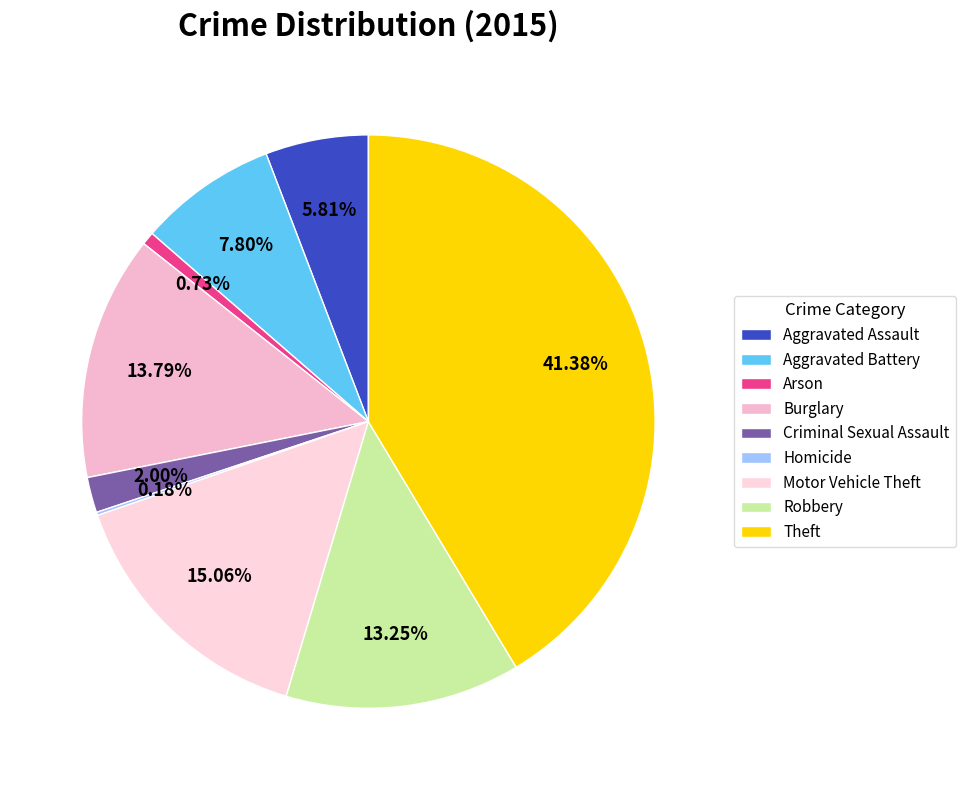

Rank the categories by value from highest to lowest.

Theft, Motor Vehicle Theft, Burglary, Robbery, Aggravated Battery, Aggravated Assault, Criminal Sexual Assault, Arson, Homicide